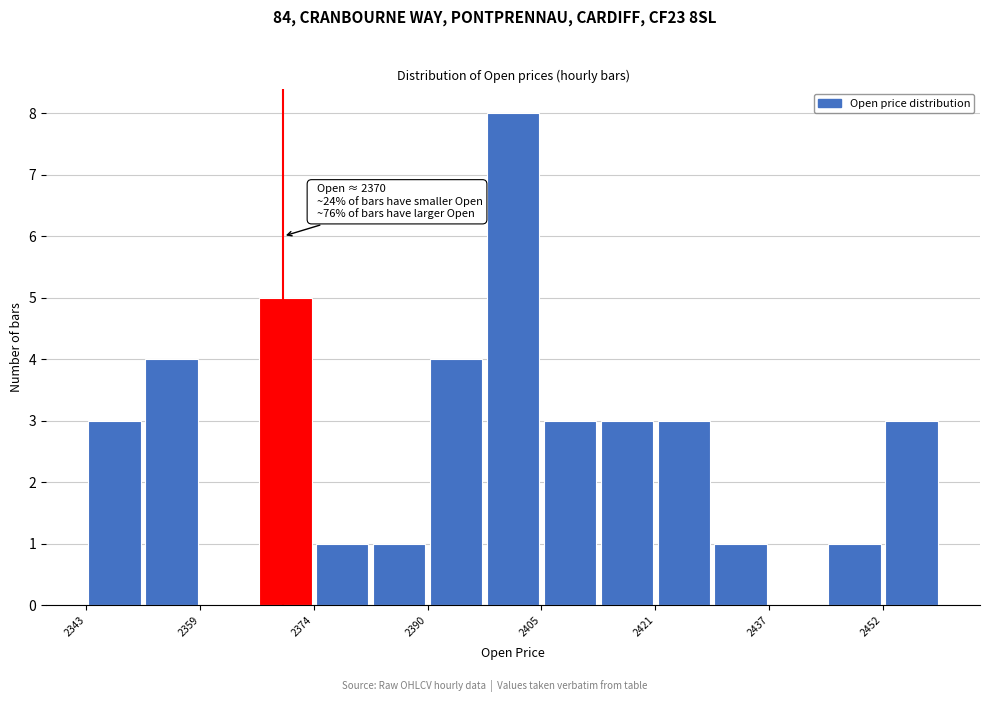

Around what value on the x-axis is the tallest bar? Give the approximate position of its centre, as read against the axis.

2402